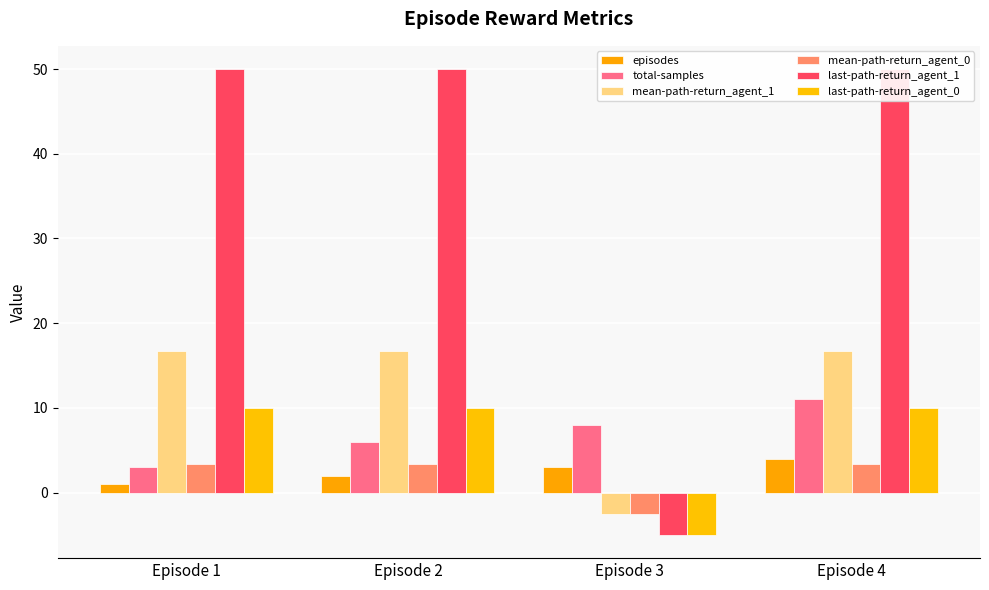

How many distinct data groups are displayed?

6